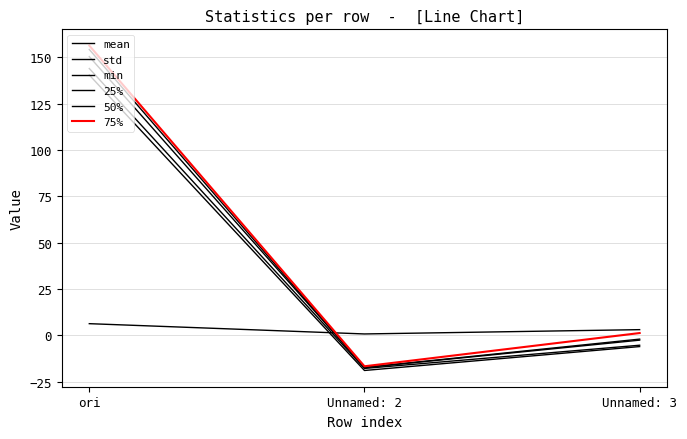

What is the value of the min point at the 2nd from the left?

-19.0